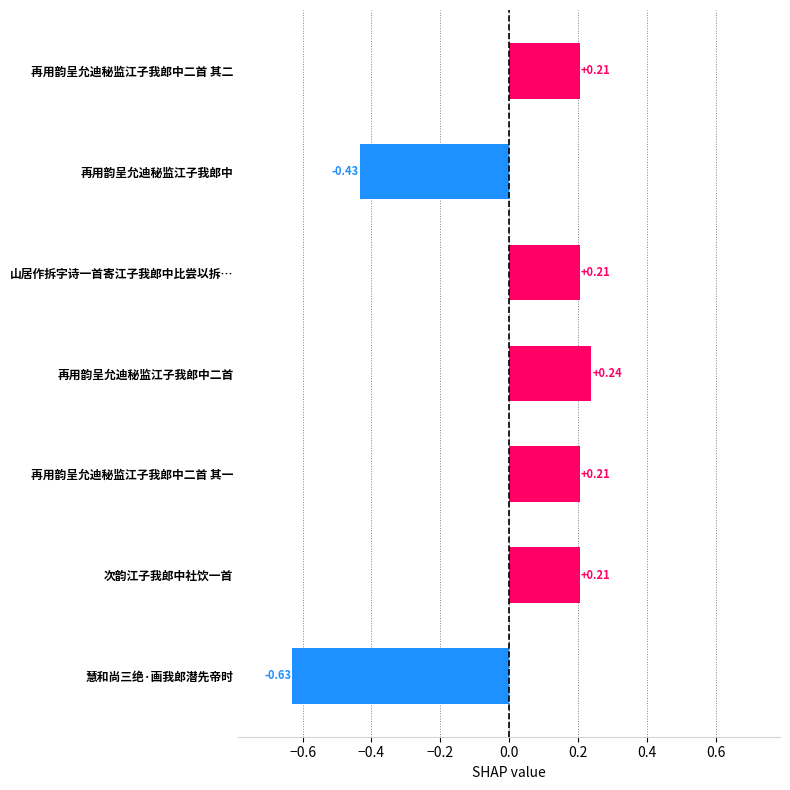

What is the label of the 7th bar from the top?

慧和尚三绝·画我郎潜先帝时